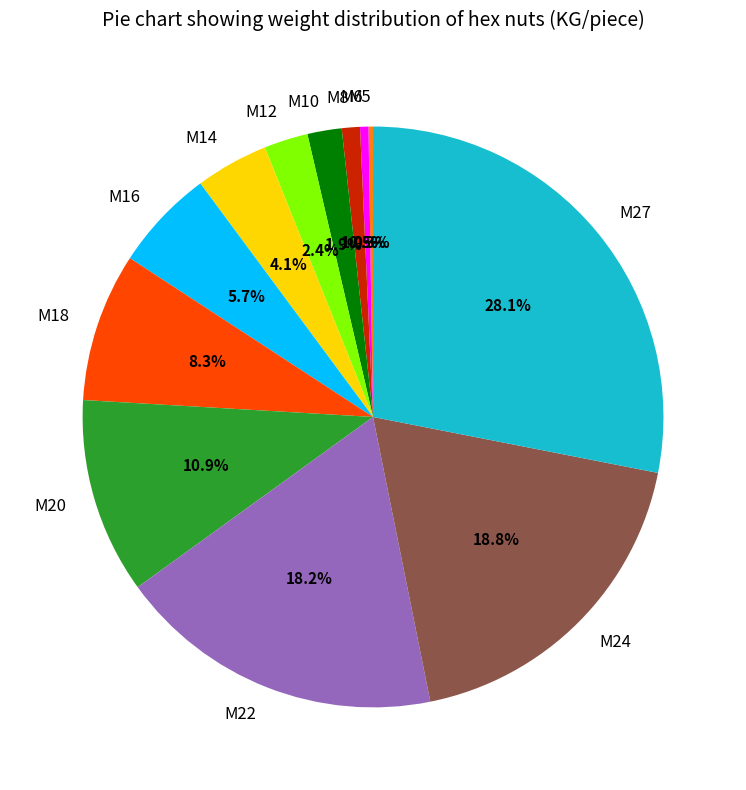

True or false: M8 accounts for 1% of the total.

True